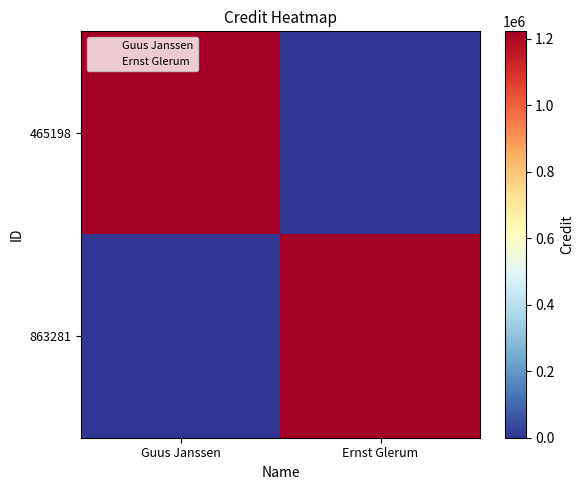

What is the spread (max minus min) of values at Ernst Glerum?

1222601